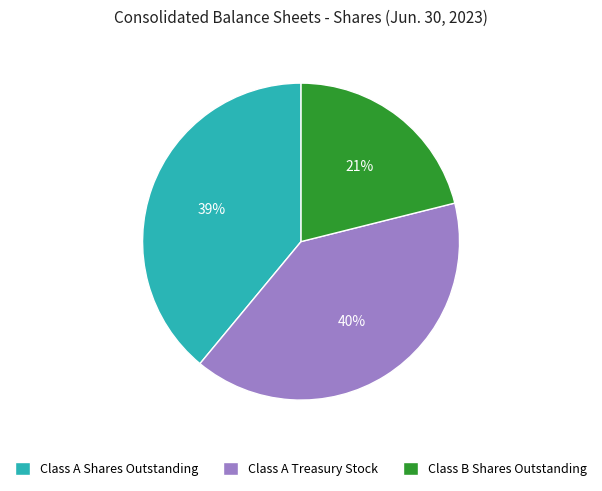

Is the sum of Class A Treasury Stock and Class B Shares Outstanding greater than half?

Yes